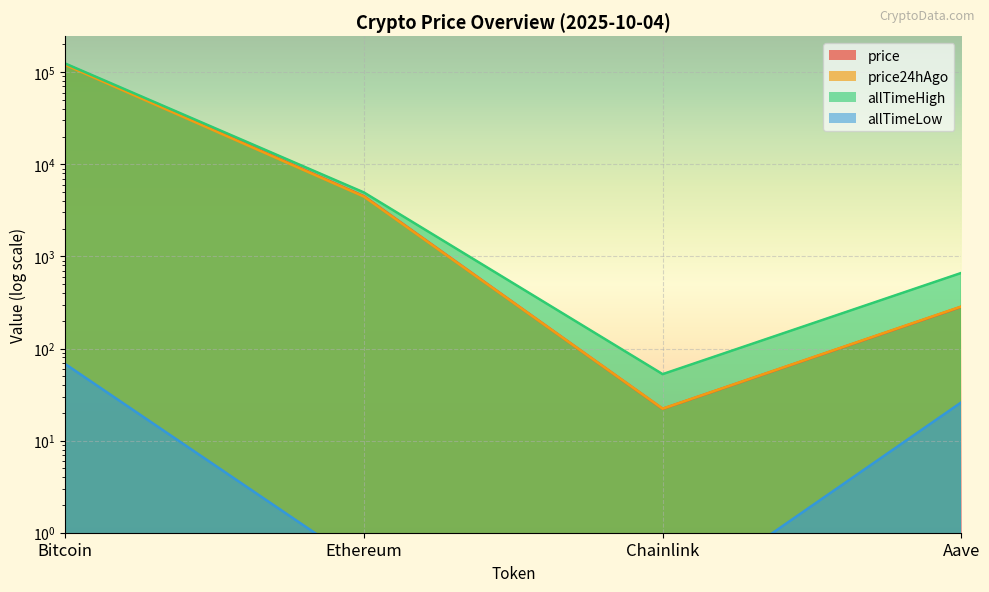

What is the total value across all series at Chainlink?

97.2